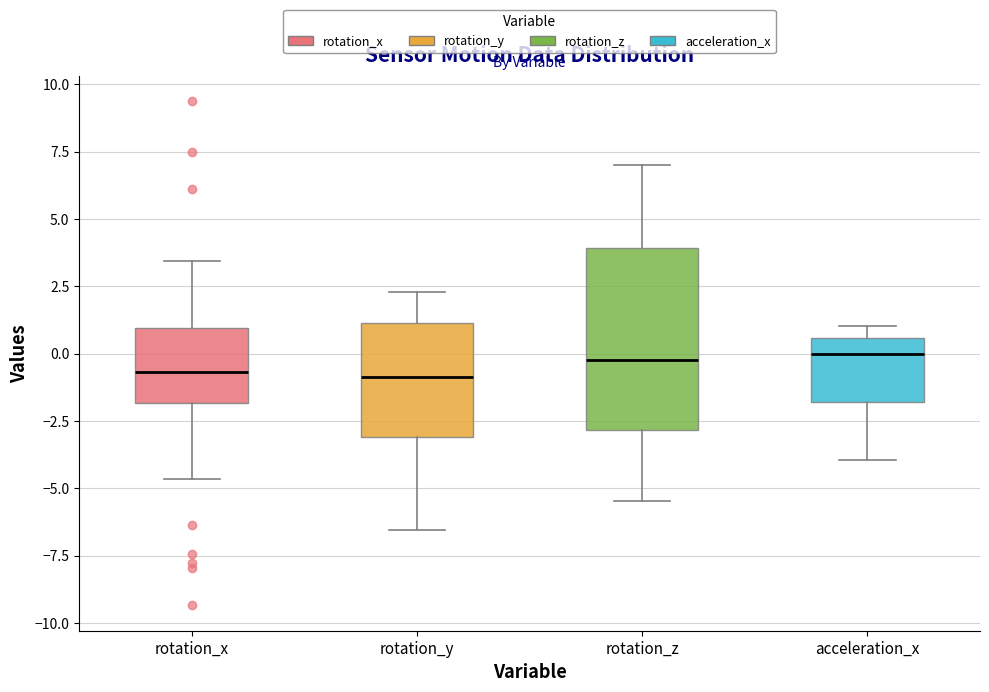

Reading left to right, transcribe this box plot: for each box, give where its median line is, the range the box spans, and where its two whiskers end, as read against the y-axis. The values are not printed on the chart, so give them approximately, as read against the axis.

rotation_x: median -0.5, box -2.0 to 1.0, whiskers -4.5 to 3.5
rotation_y: median -1.0, box -3.0 to 1.0, whiskers -6.5 to 2.5
rotation_z: median -0.5, box -3.0 to 4.0, whiskers -5.5 to 7.0
acceleration_x: median 0.0, box -2.0 to 0.5, whiskers -4.0 to 1.0